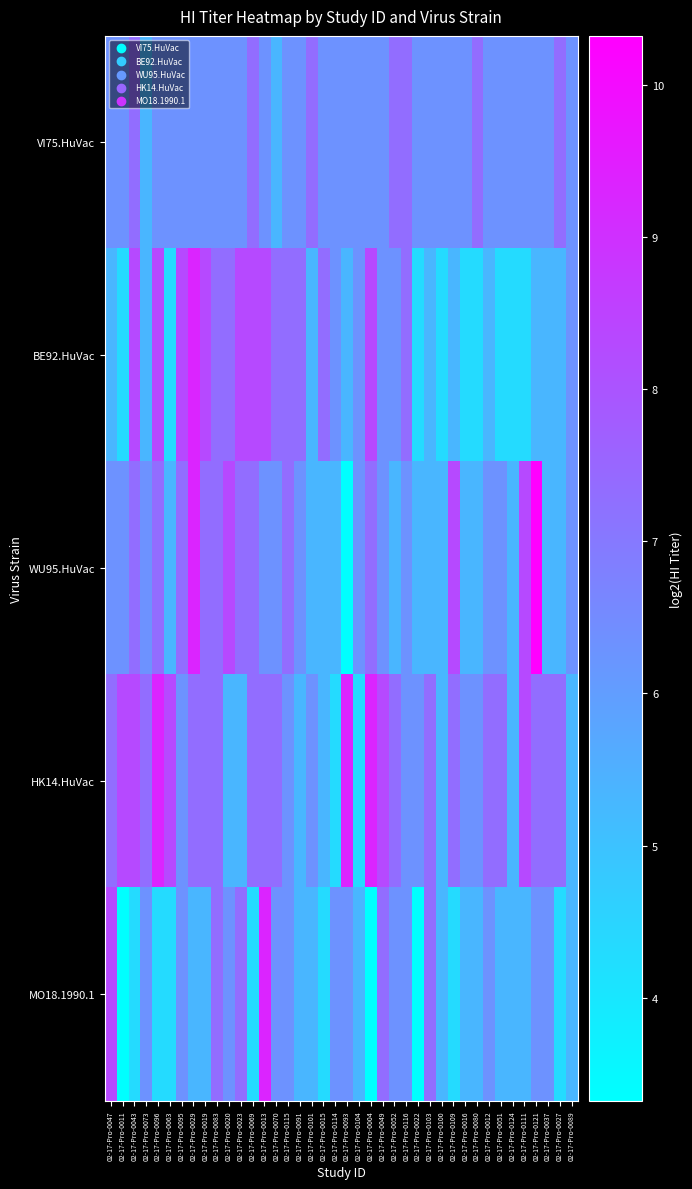

What is the minimum value shown in the chart?

3.3